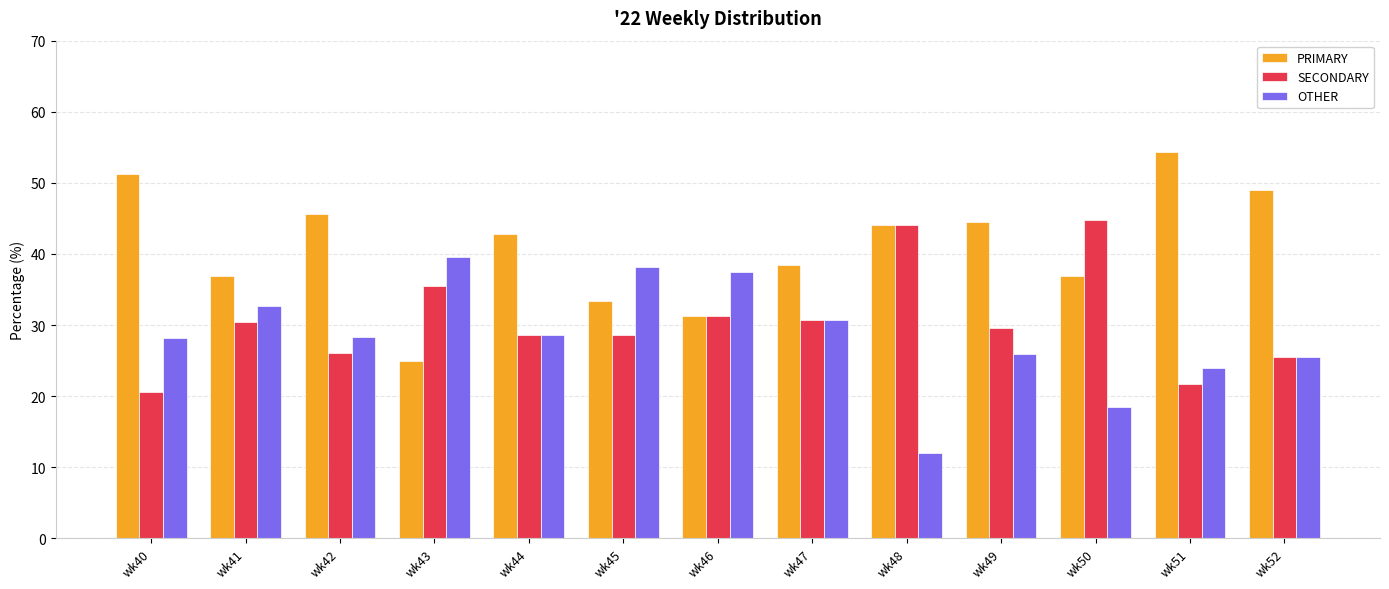

Rank the series by their maximum value, from lowest to highest.

OTHER, SECONDARY, PRIMARY